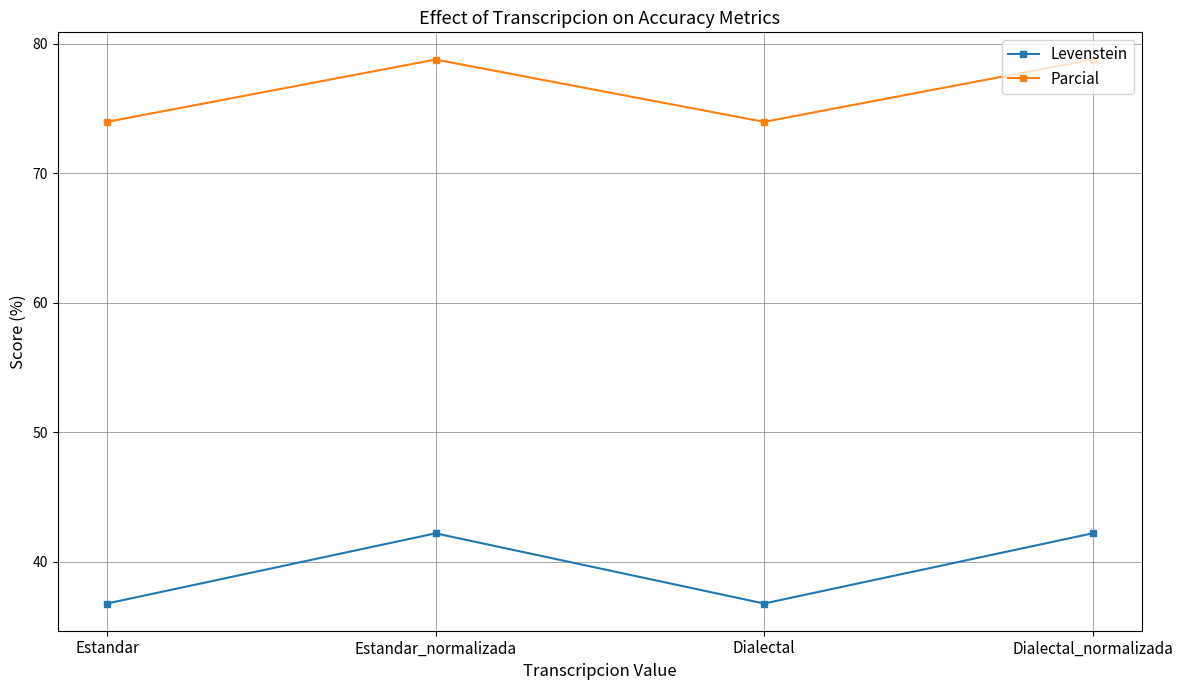

What is the lowest value of the Parcial series?

74.0